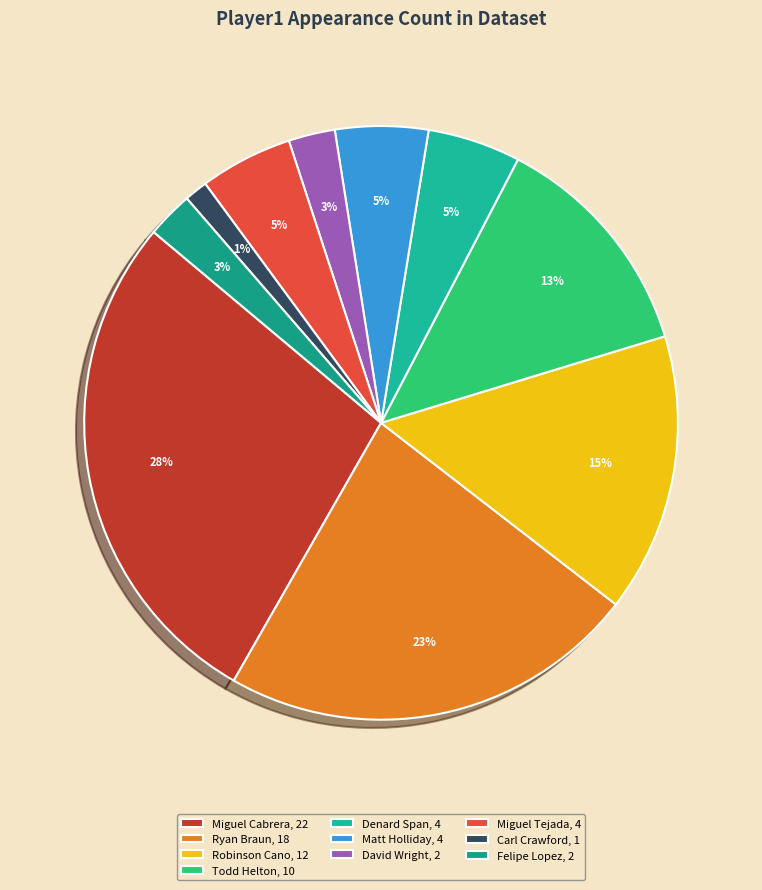

Combined, do Miguel Tejada and Ryan Braun account for over 50%?

No